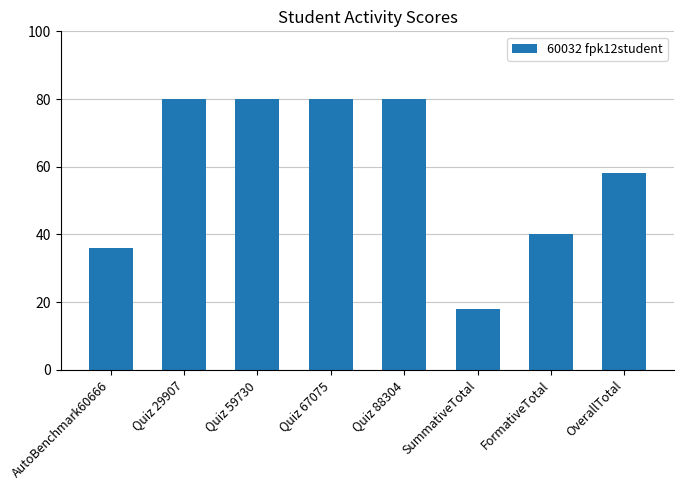

What is the change in value from Quiz 88304 to FormativeTotal?

-40